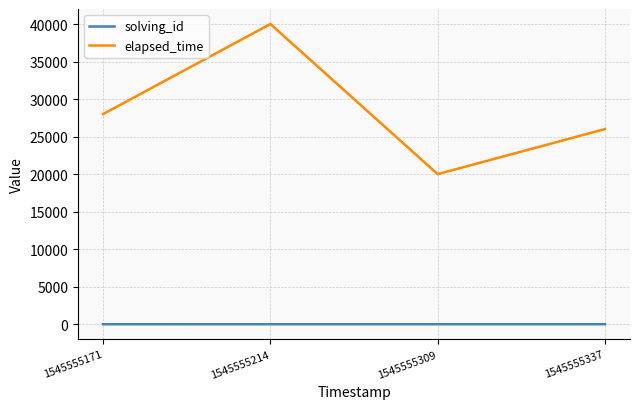

At how many categories does at least one series exceed 25069?

3